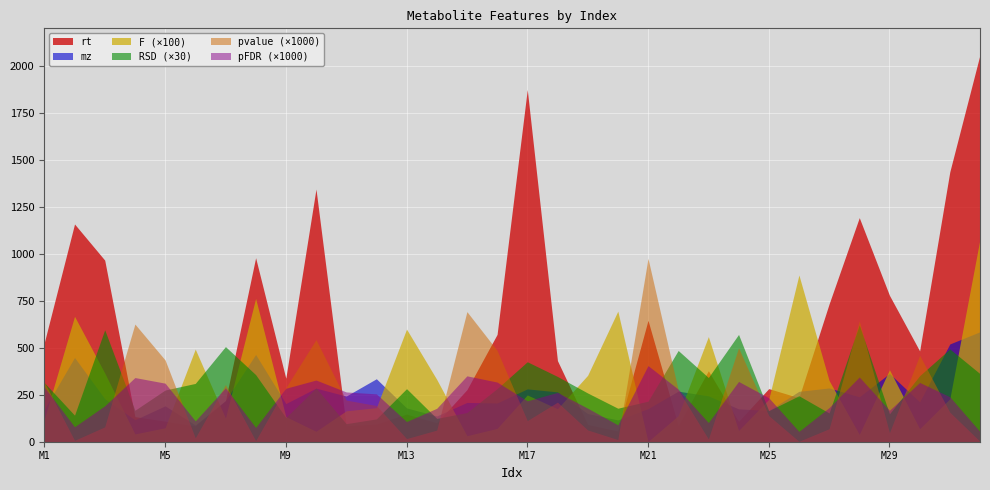

Which series has the largest range (max minus min)?

rt